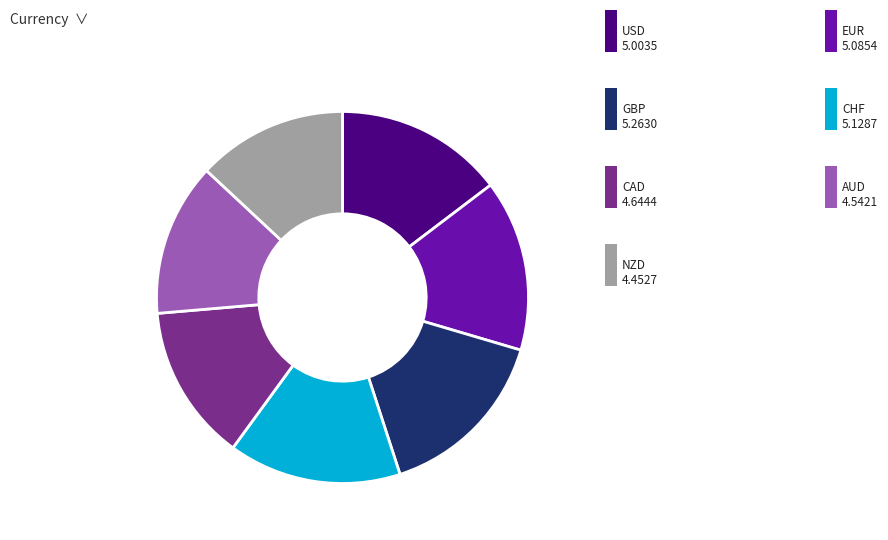

Is there any slice that represents more than half of the pie?

No